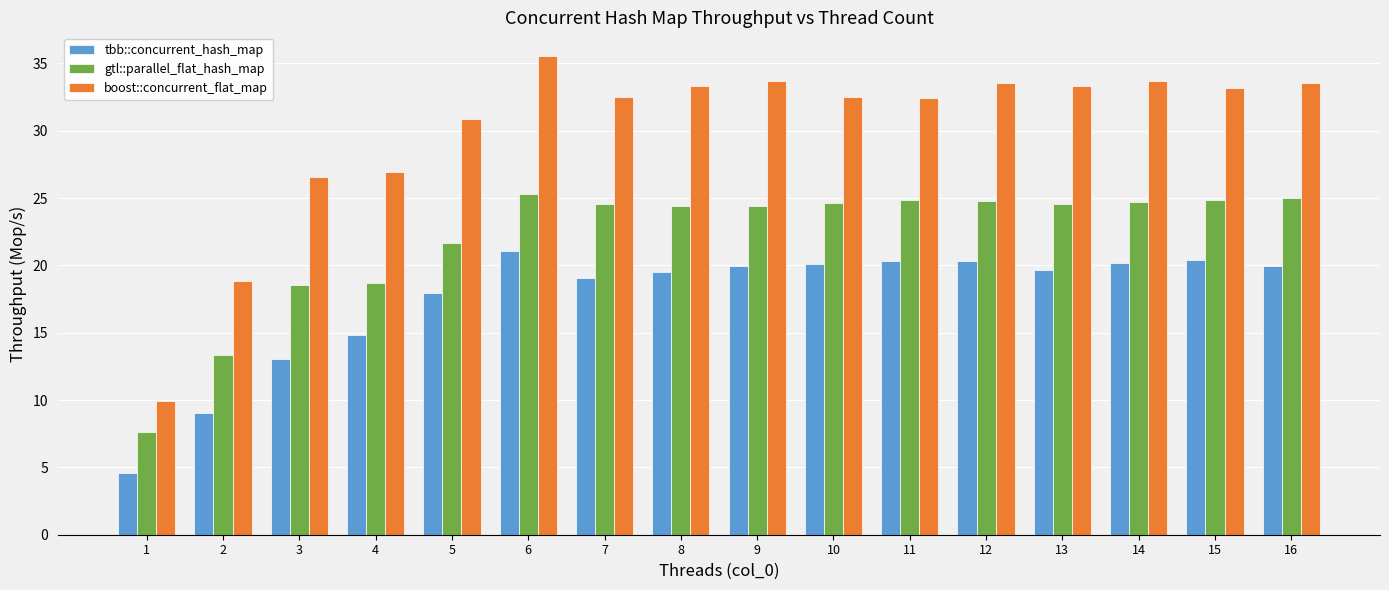

What is the difference between the maximum and minimum values in the gtl::parallel_flat_hash_map series?

17.7